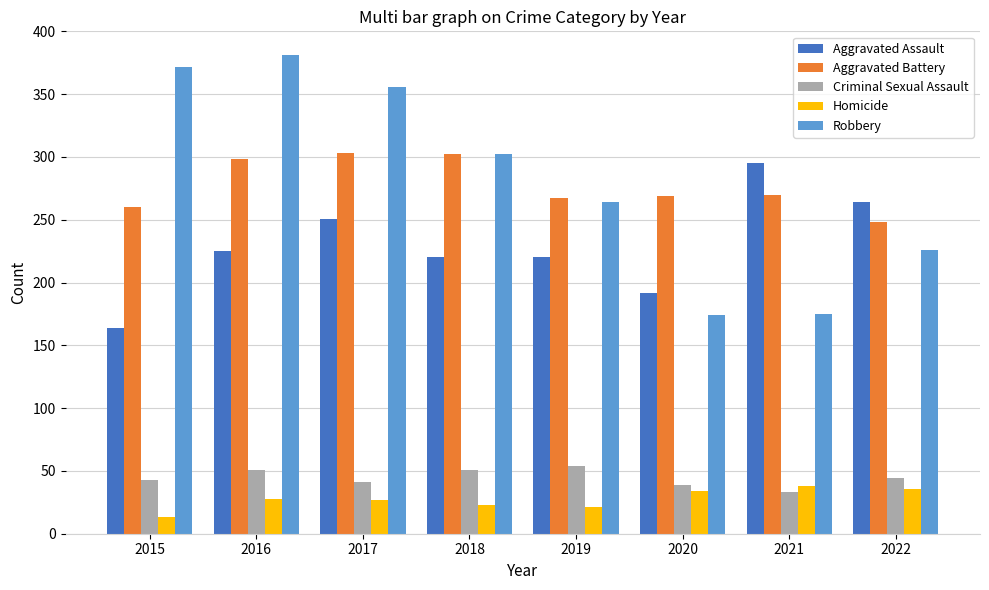

At which label does Aggravated Battery reach its minimum?

2022